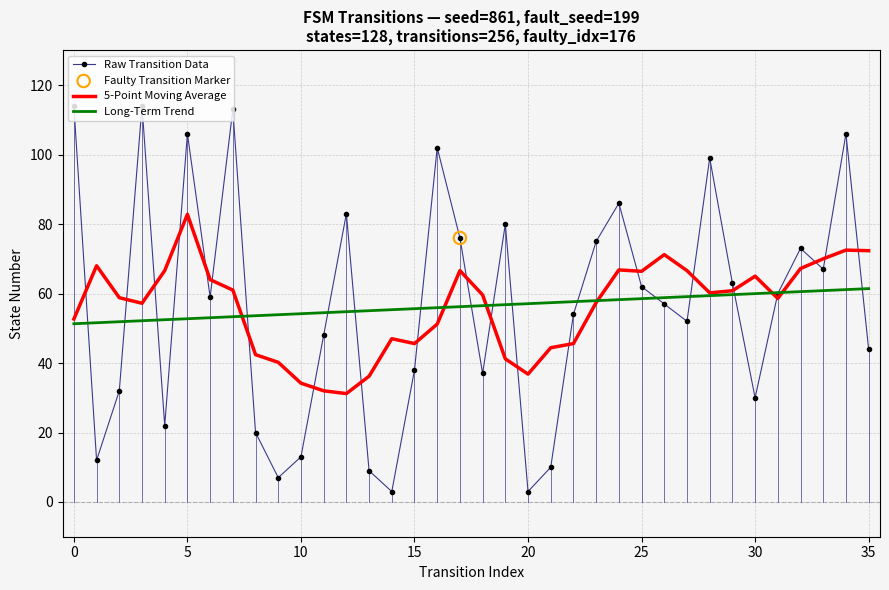

Which series has the widest spread of values?

Raw Transition Data